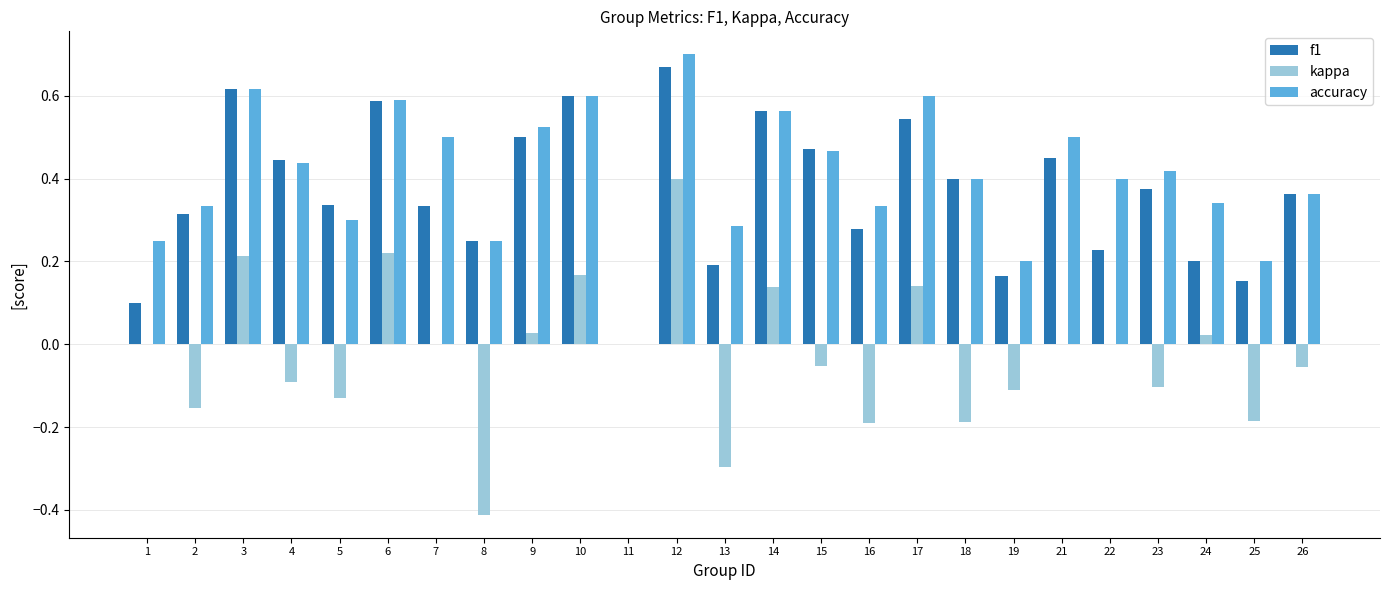

Where is accuracy nearest to the value 0?

11